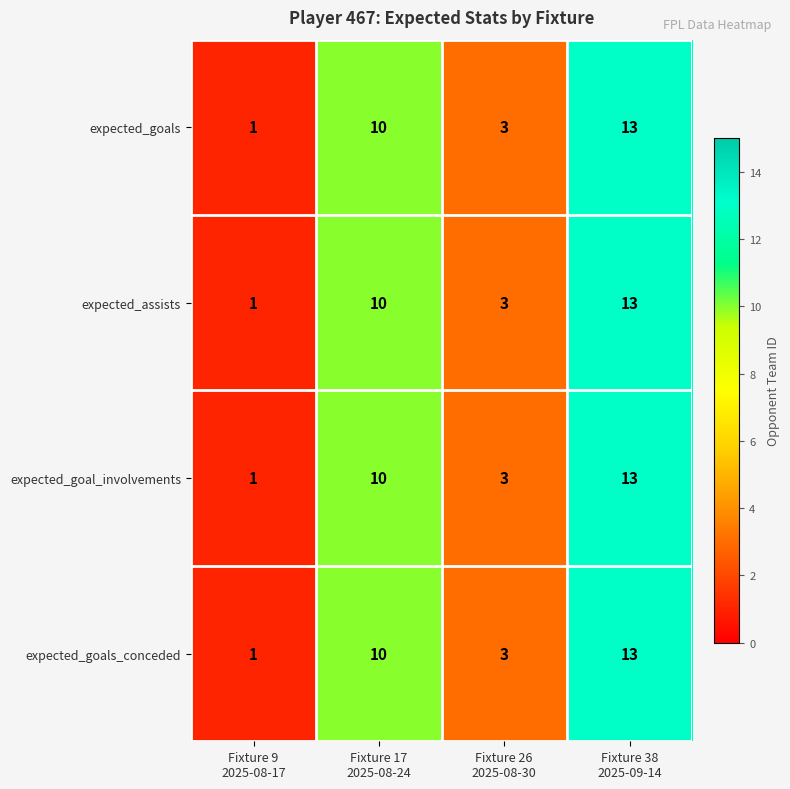

What is the average value of the expected_assists series?

7